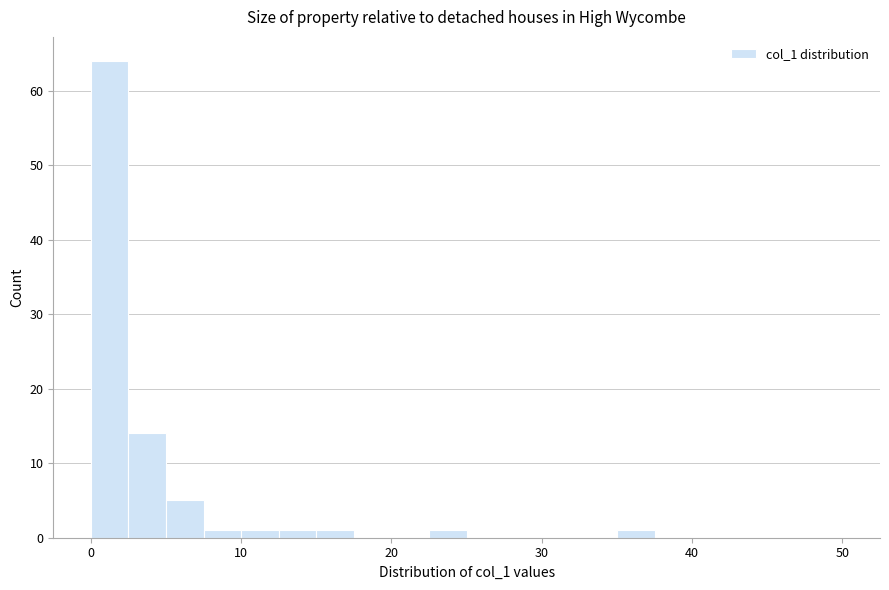

Read against the x-axis, roughly where is the centre of the tallest bar?

1